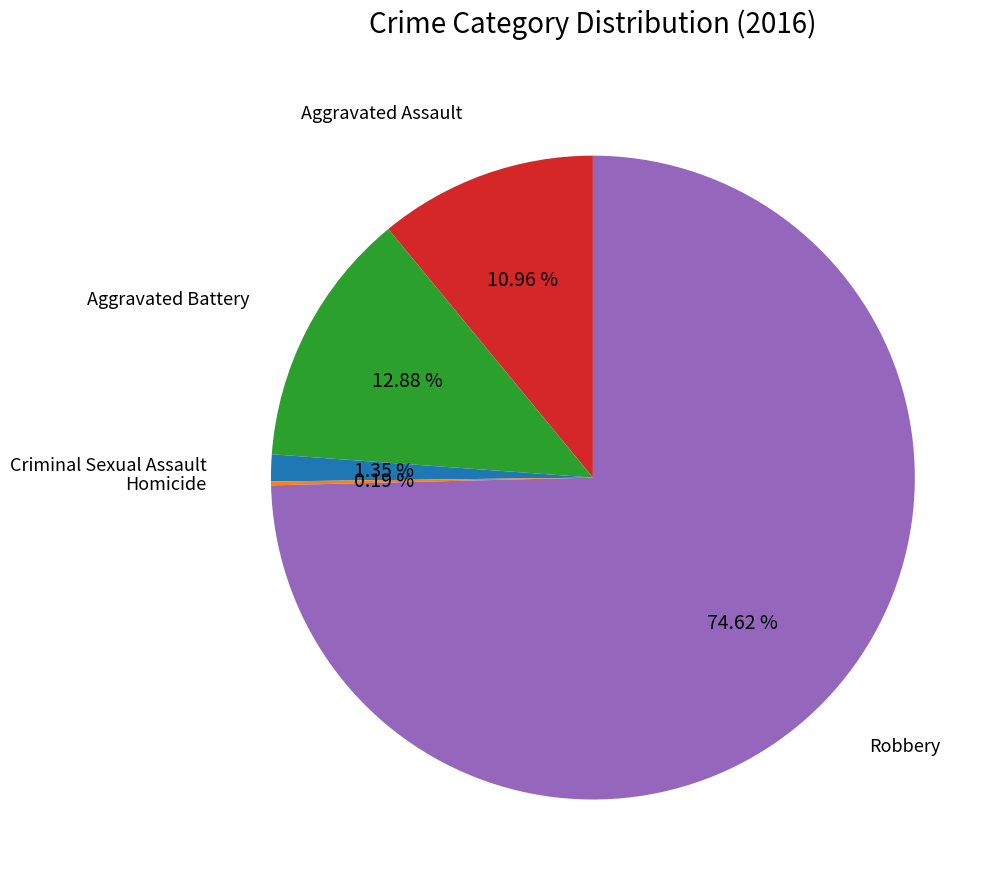

Is there a majority slice in this chart?

Yes